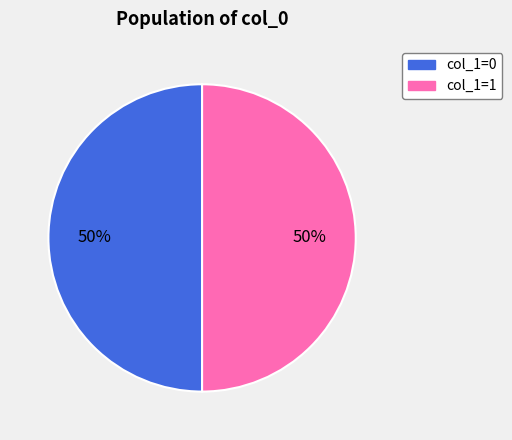

To the nearest percent, what is the average slice percentage?

50%